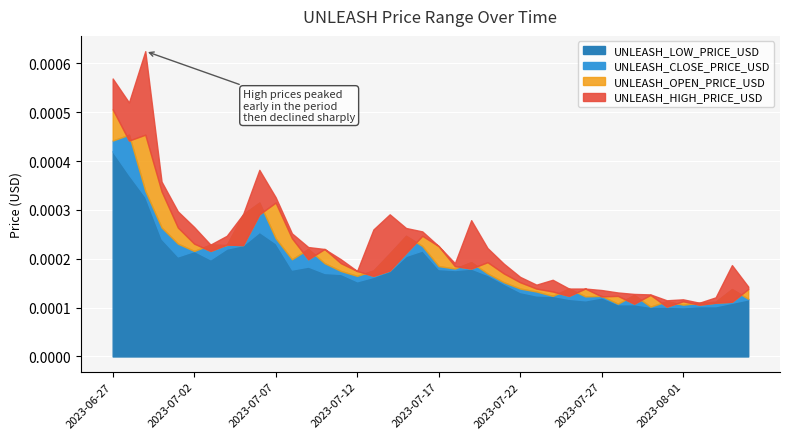

True or false: UNLEASH_HIGH_PRICE_USD and UNLEASH_LOW_PRICE_USD cross at least once.

False